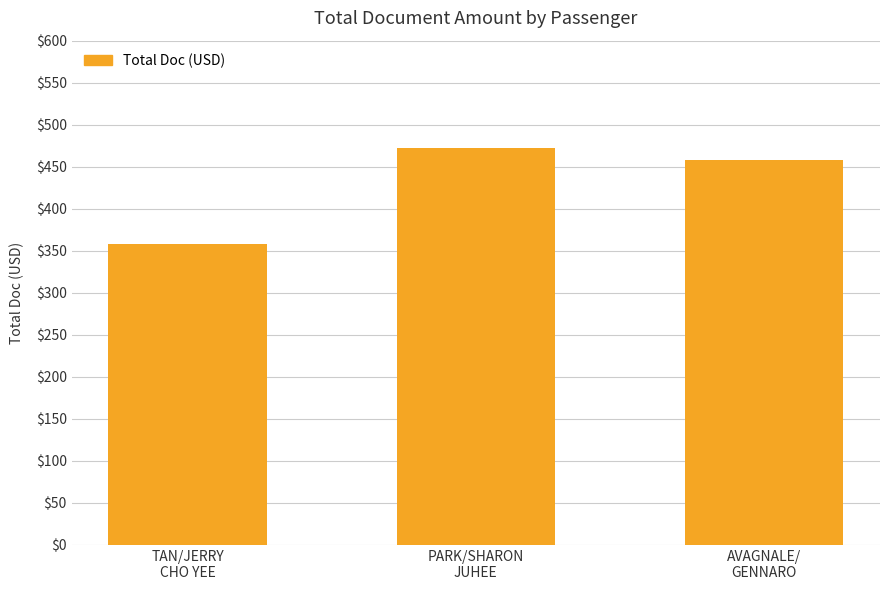

Rank the categories by value from lowest to highest.

TAN/JERRY
CHO YEE, AVAGNALE/
GENNARO, PARK/SHARON
JUHEE